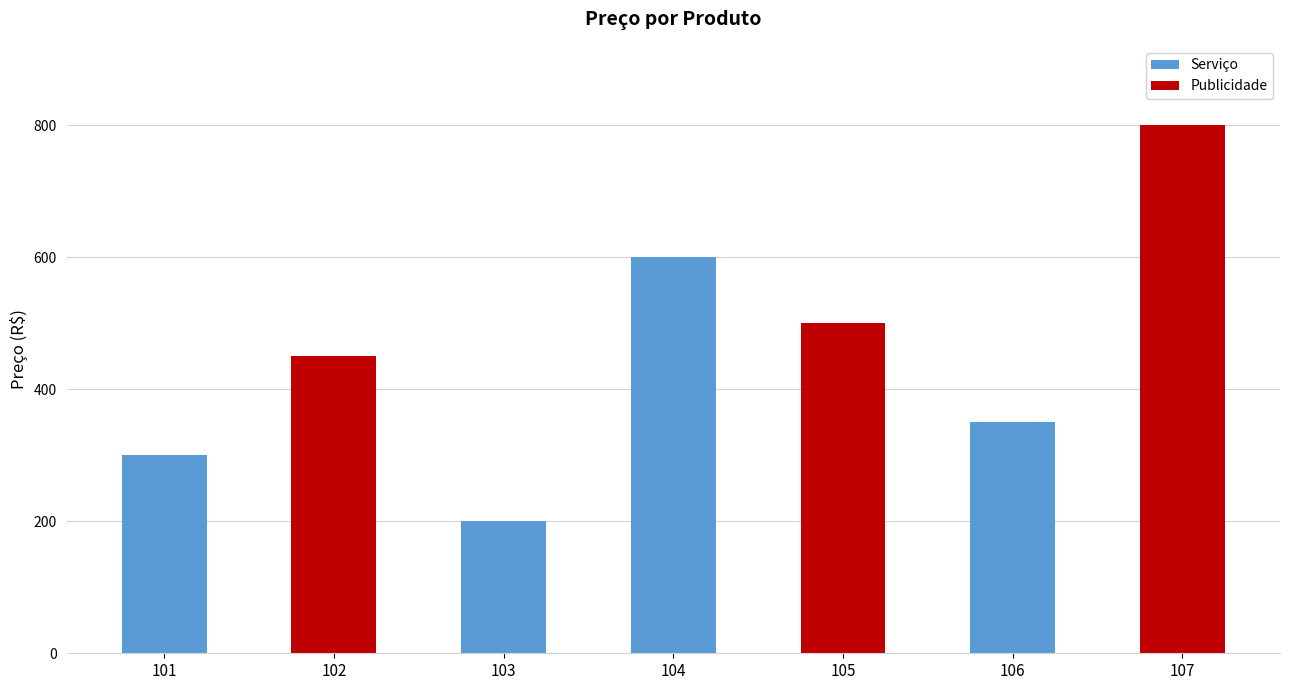

What is the total value across all series at 103?

200